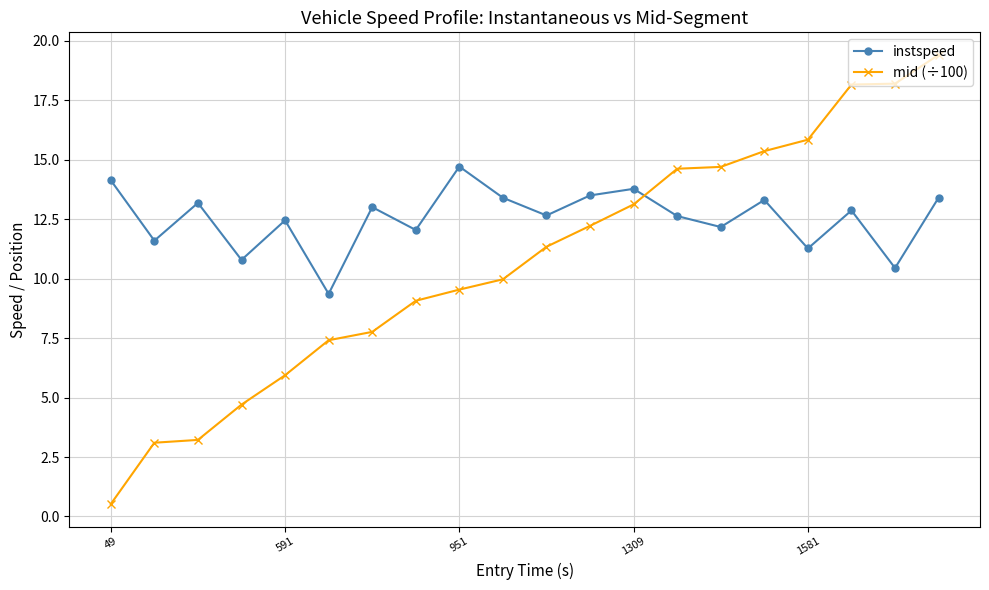

What is the sum of all mid (÷100) values?

214.3